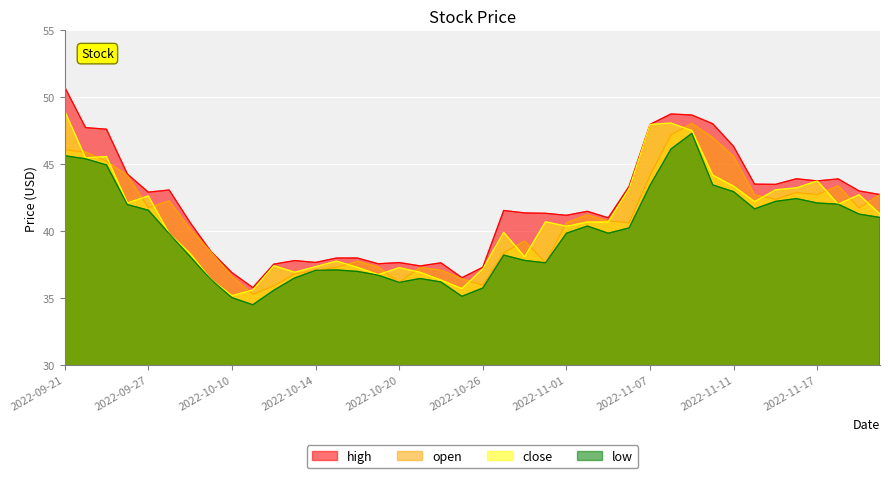

True or false: high has a value of 37.5 at 2022-10-12.

True